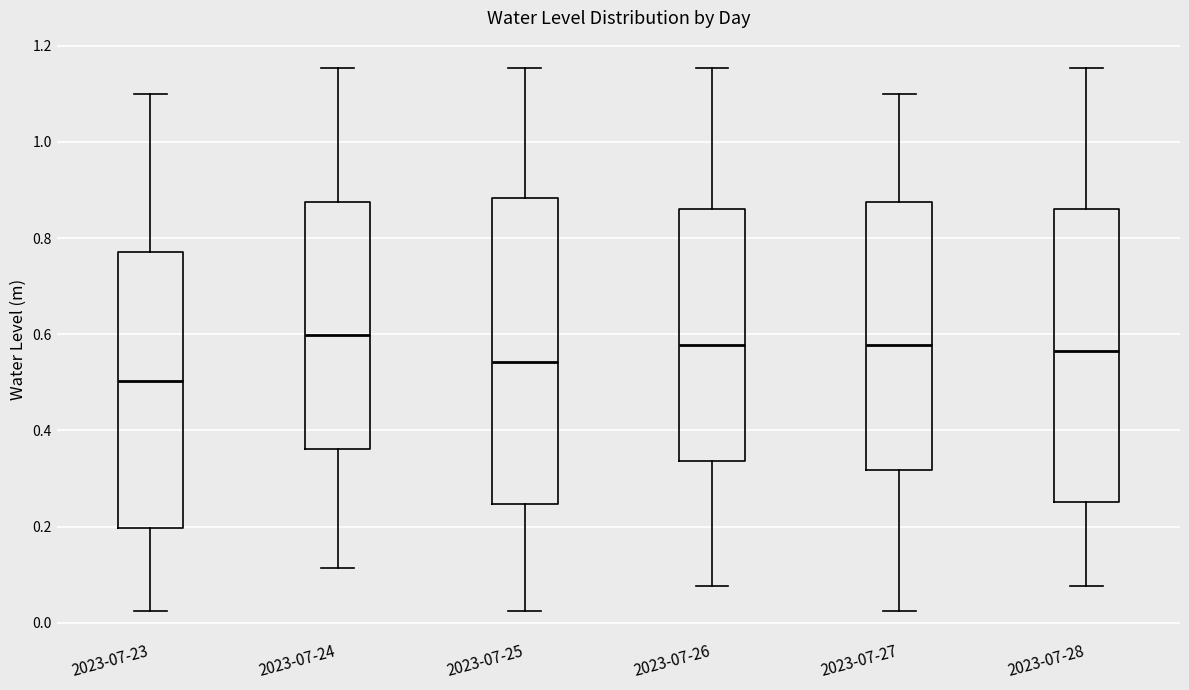

Where does the upper whisker of the box for 2023-07-24 end on the y-axis? The values are not printed on the chart, so give them approximately, as read against the axis.

1.16